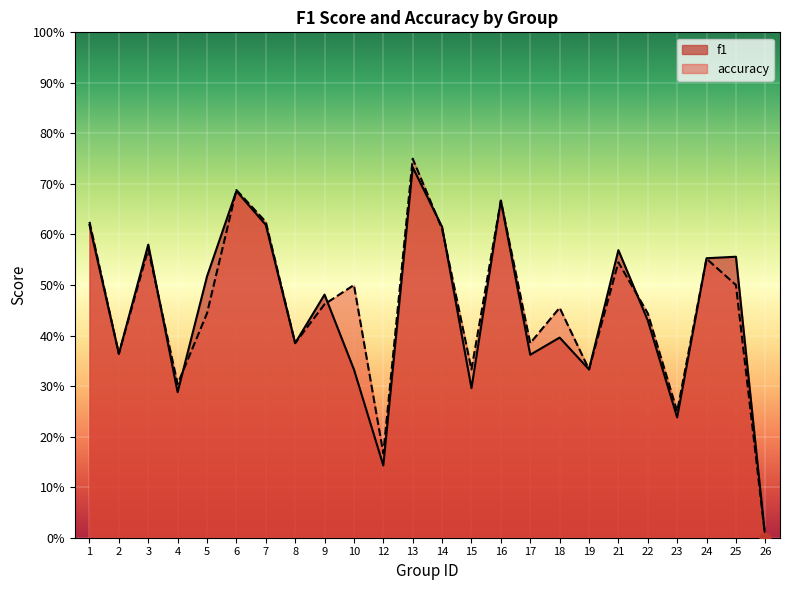

Which series has the widest spread of Y values?

accuracy